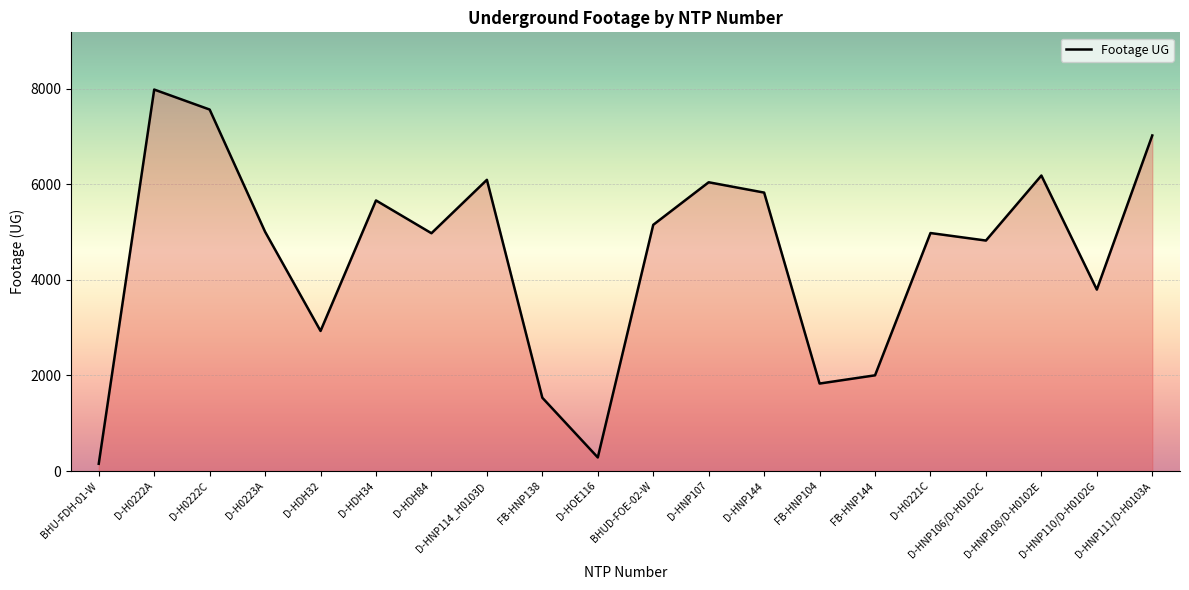

Which label corresponds to the largest value in the chart?

D-H0222A